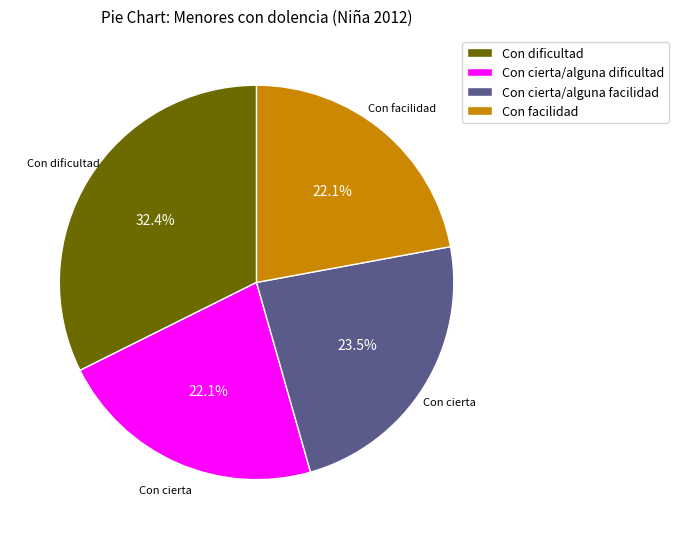

Which has a higher value, Con dificultad or Con cierta/alguna dificultad?

Con dificultad